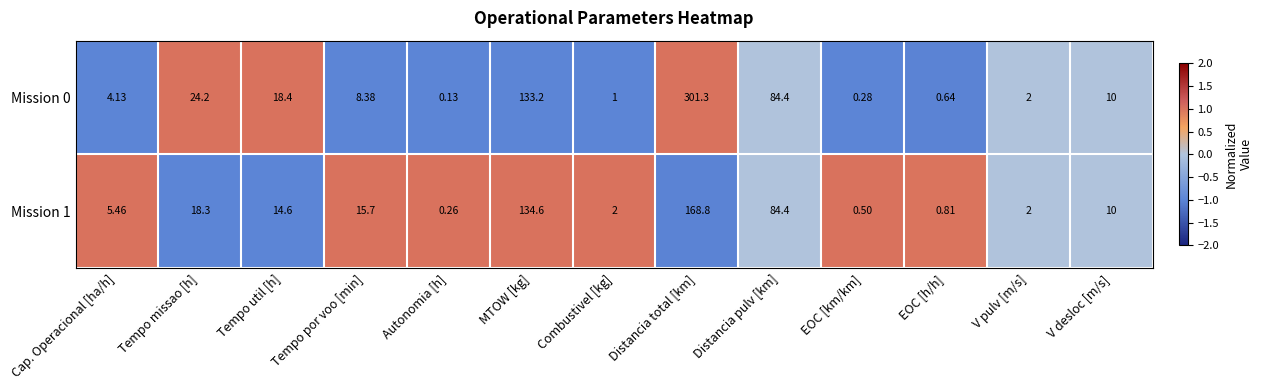

Which category has the lowest value in the Mission 1 series?

Autonomia [h]